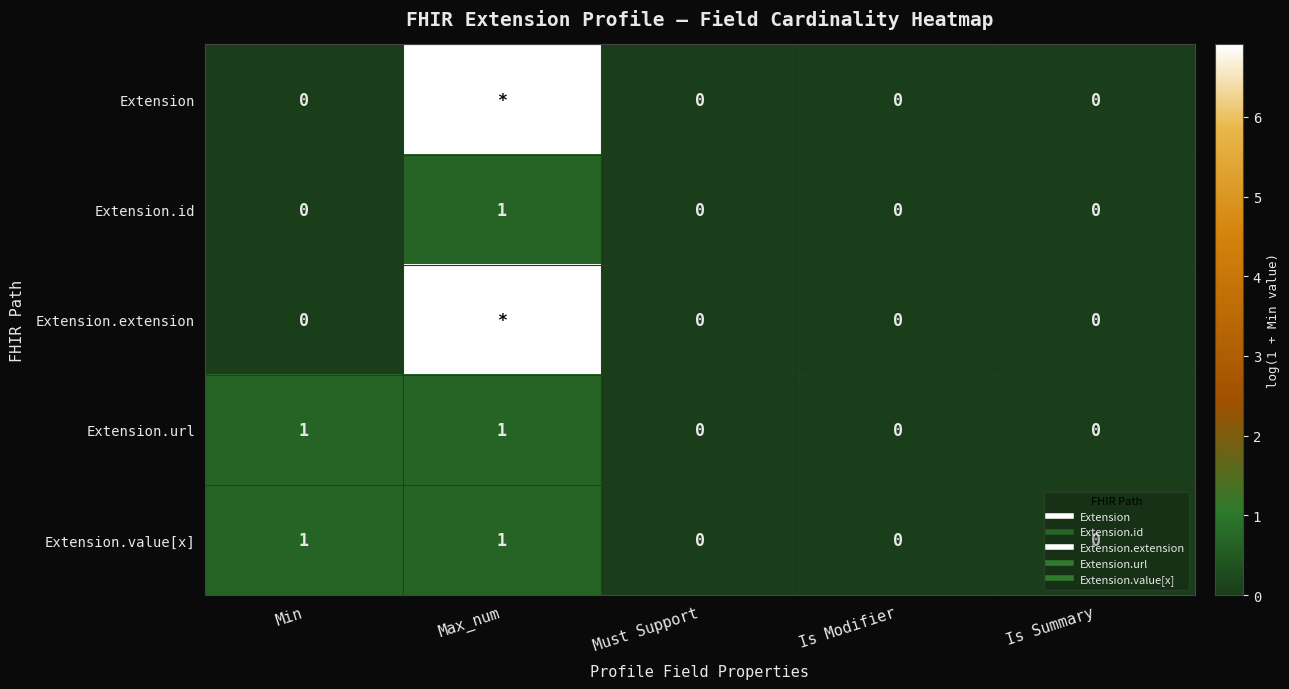

Between Is Modifier and Is Summary, which series saw the biggest shift?

Extension